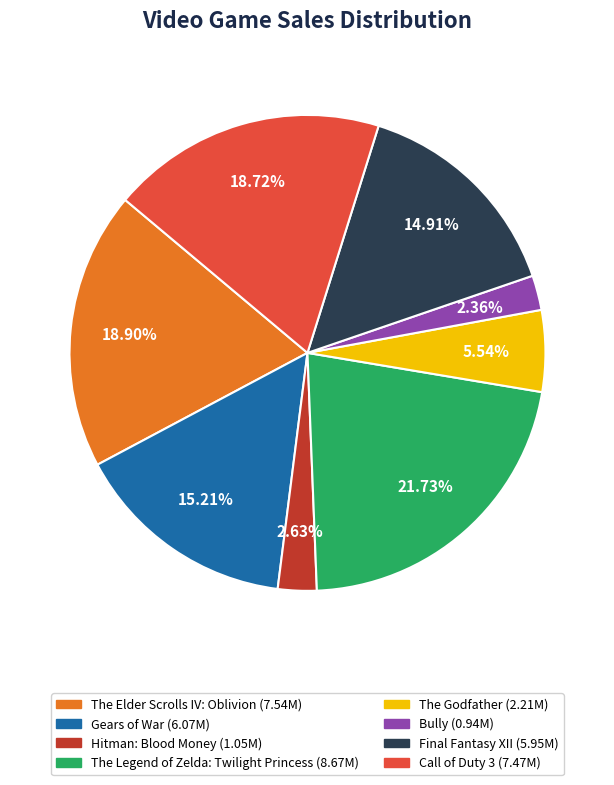

To the nearest percent, what is the combined percentage of Call of Duty 3 and Gears of War?

34%